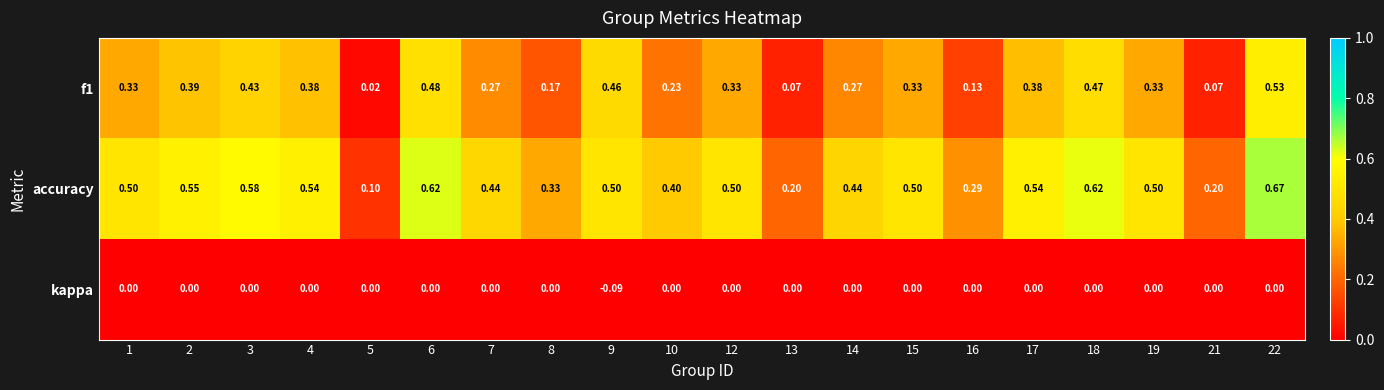

Is the value of kappa at 21 greater than the value of f1 at 3?

No